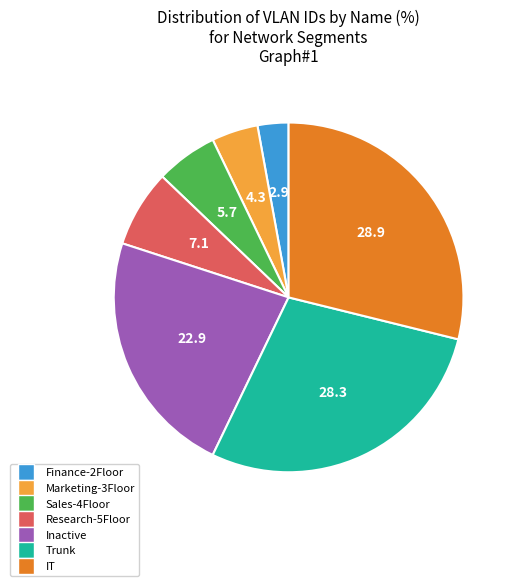

Is there a majority slice in this chart?

No